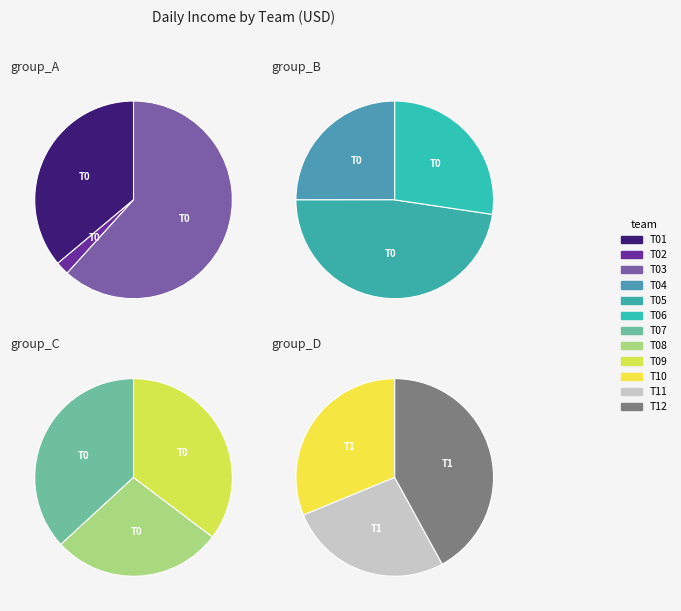

Do T07 and T06 together represent more than half of the pie?

No